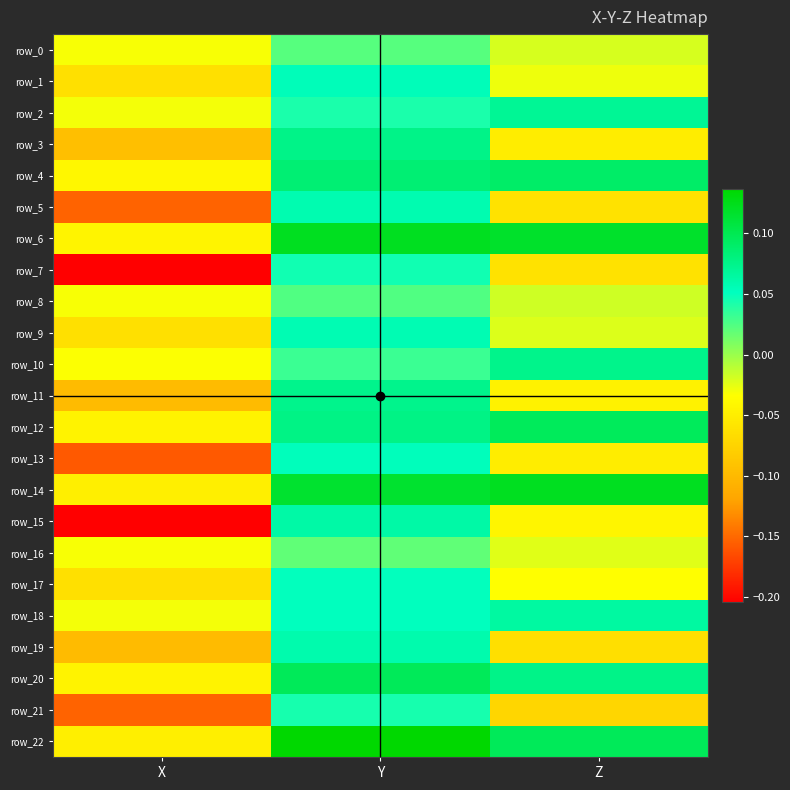

Which series has the largest total across all categories?

row_6